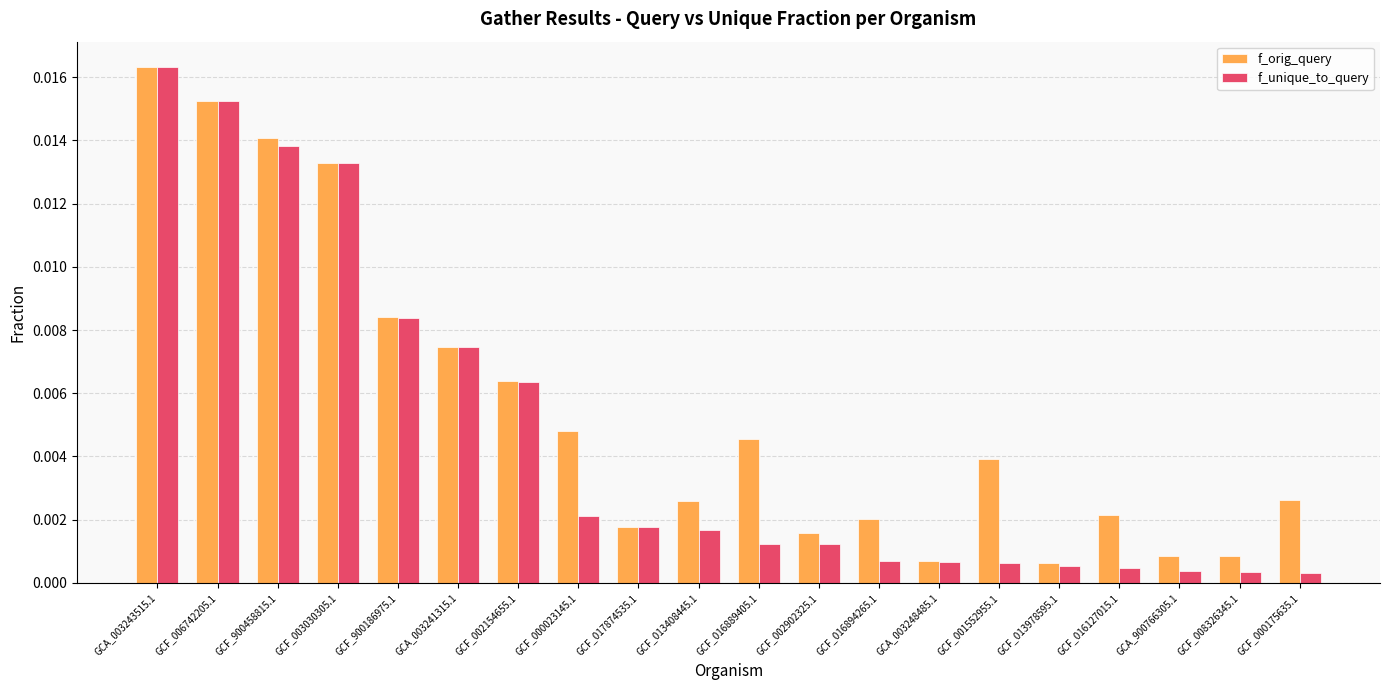

How many categories are shown in the chart?

20